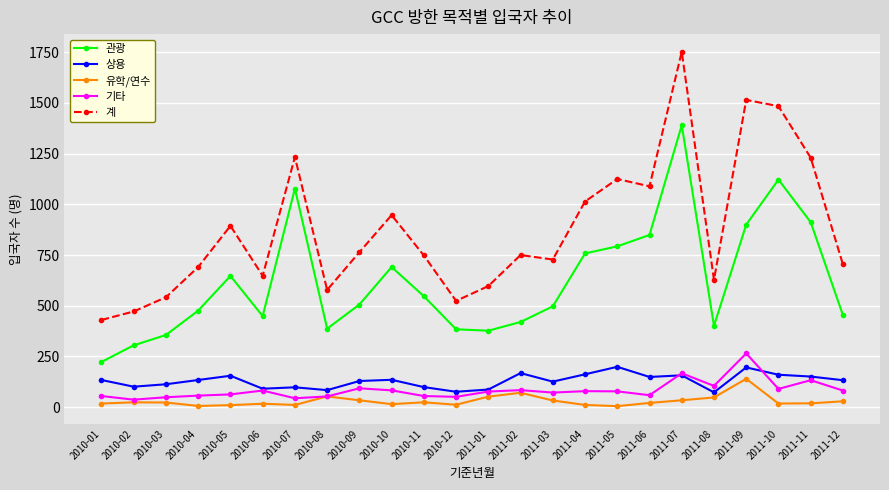

What is the label of the 15th point from the left?

2011-03